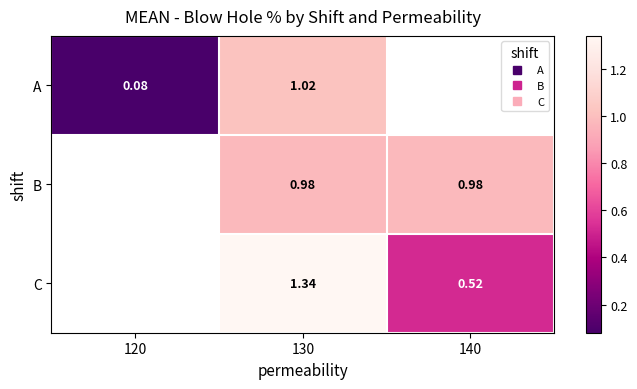

How many C values are between 0 and 1?

1